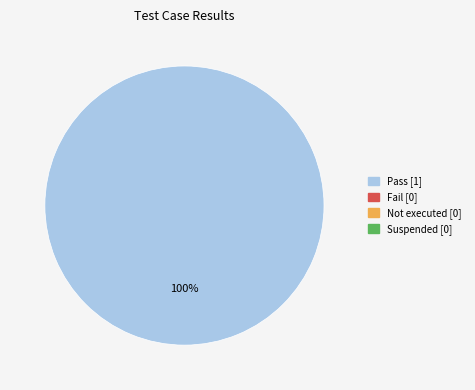

Does any single category account for the majority?

Yes